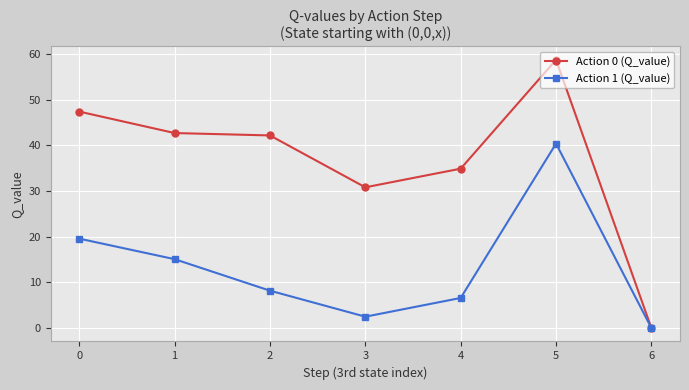

At how many categories does at least one series exceed 45?

2